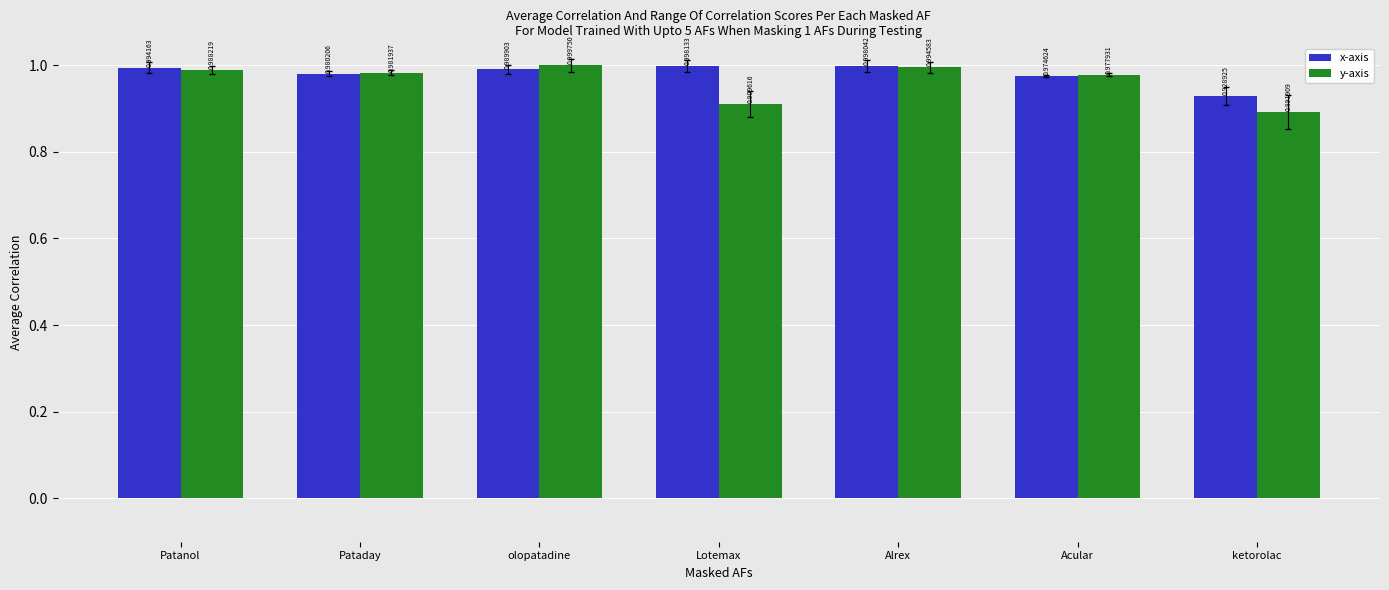

Which series has the largest range (max minus min)?

y-axis